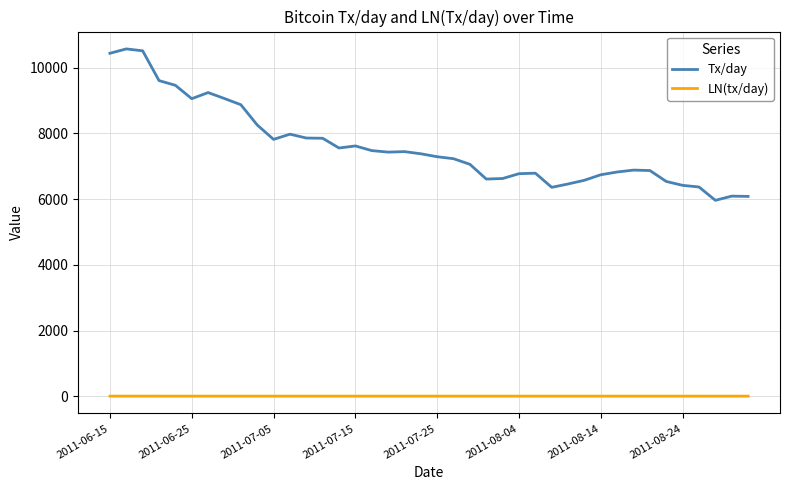

Which series has the widest spread of values?

Tx/day